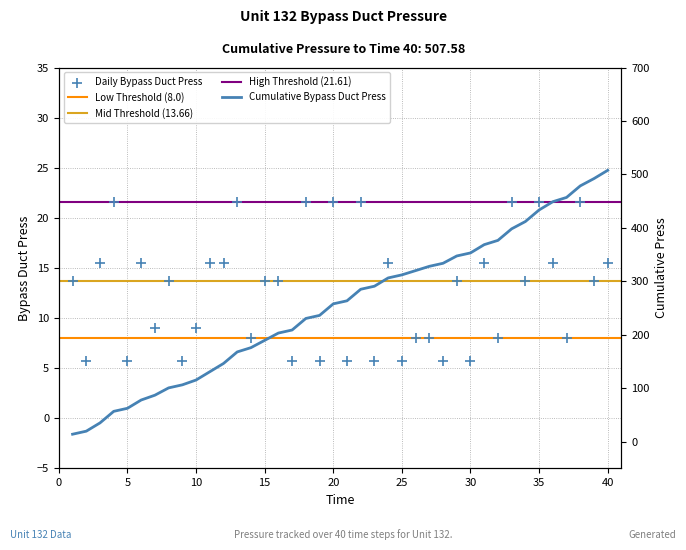

Which series has the largest total across all categories?

Cumulative Press